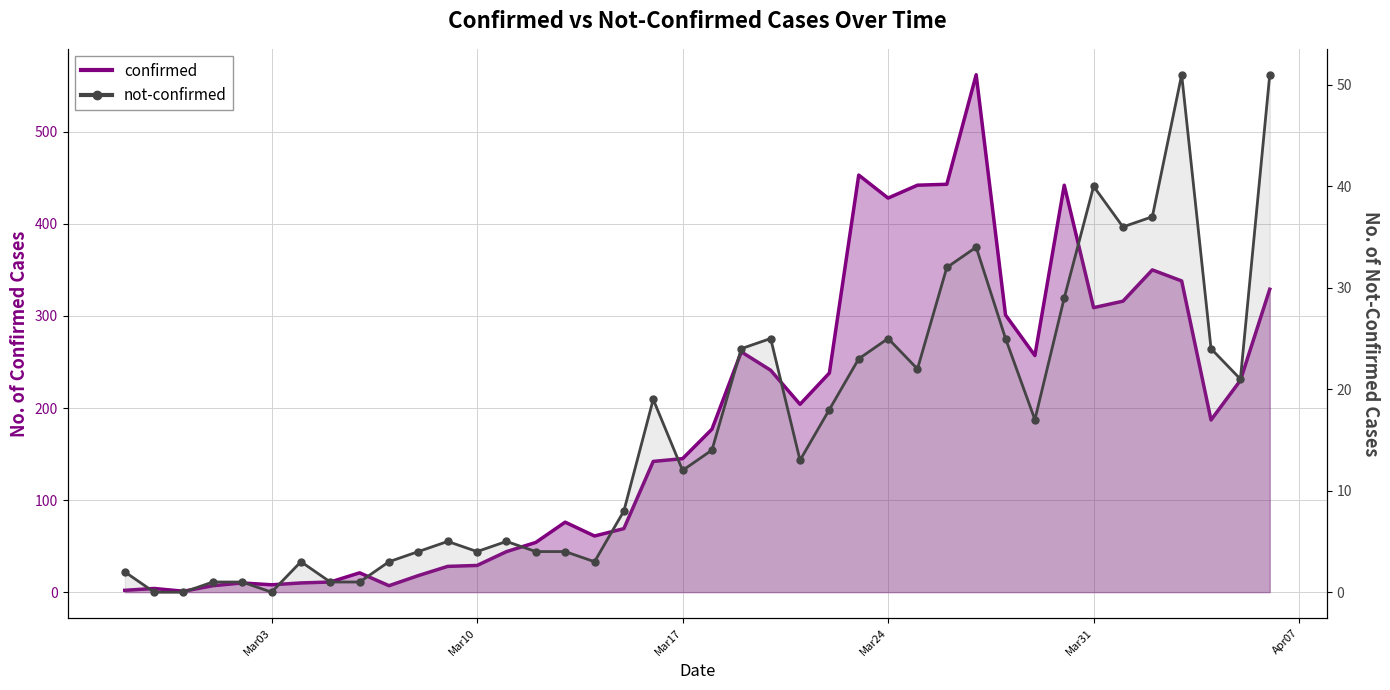

Which series has the largest total across all categories?

confirmed